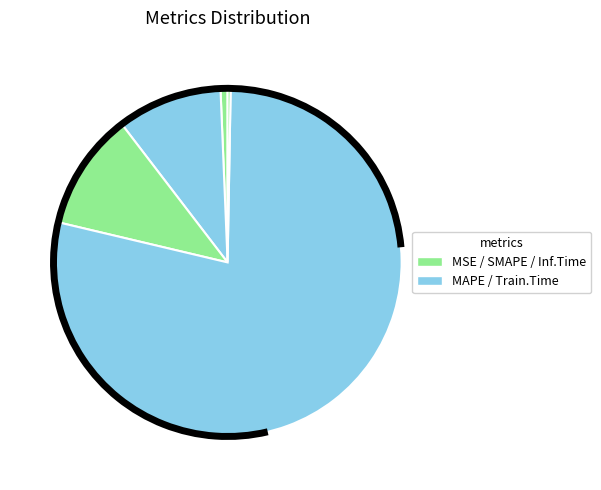

How many slices are in this pie chart?

5